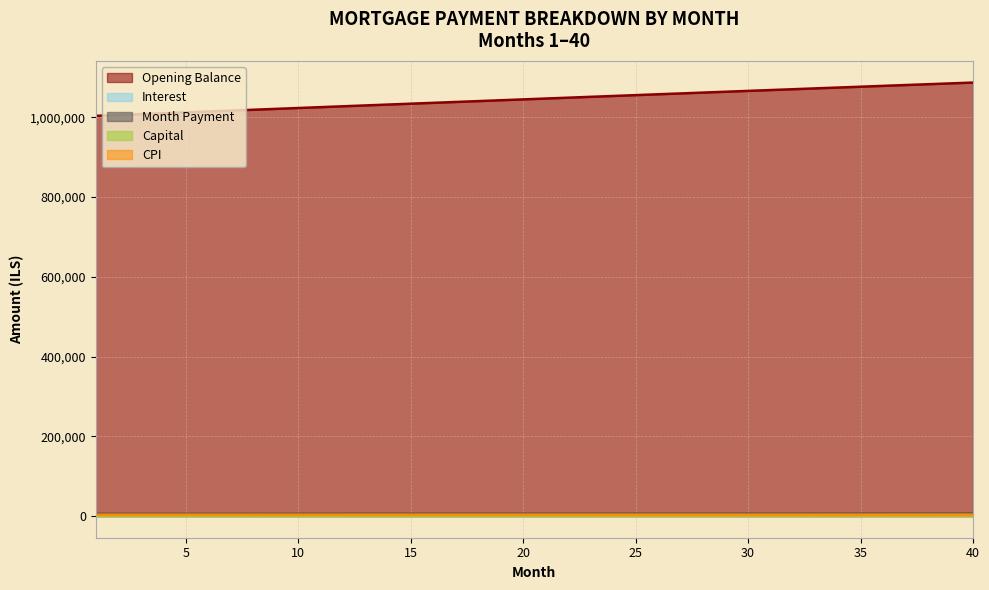

What is the average value of the CPI series?

3480.4